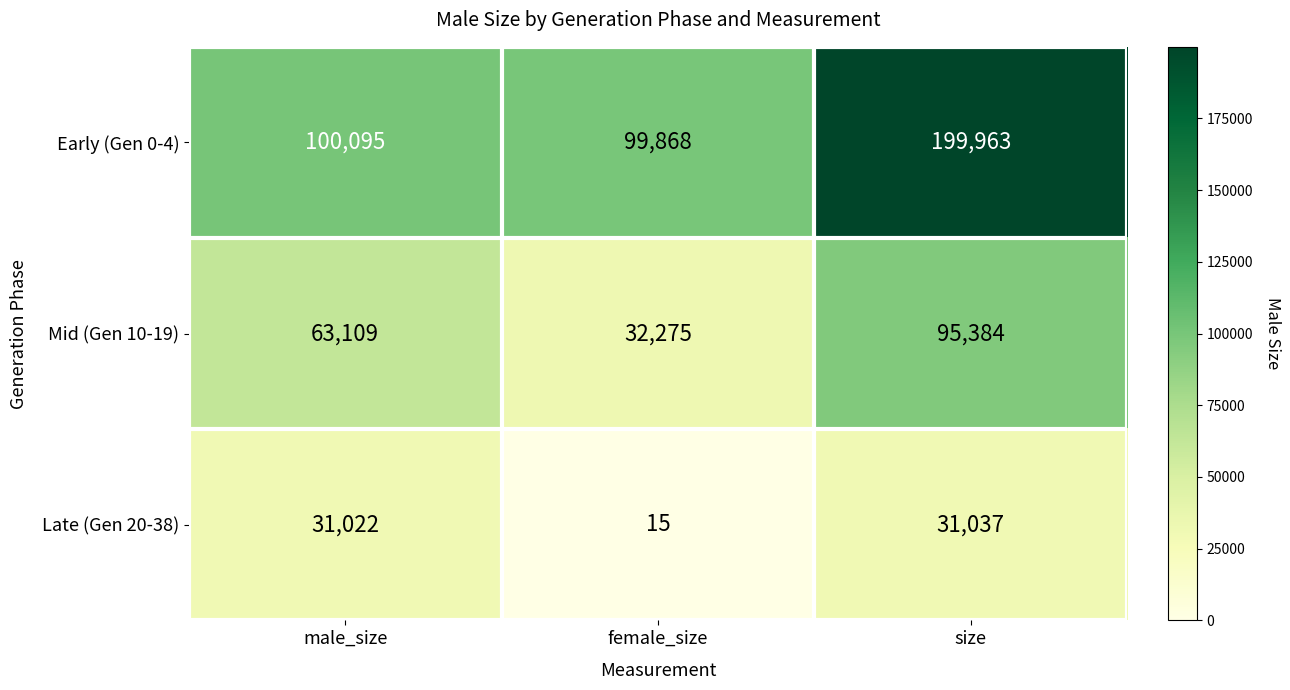

Is it true that Mid (Gen 10-19) equals 105083 at male_size?

False